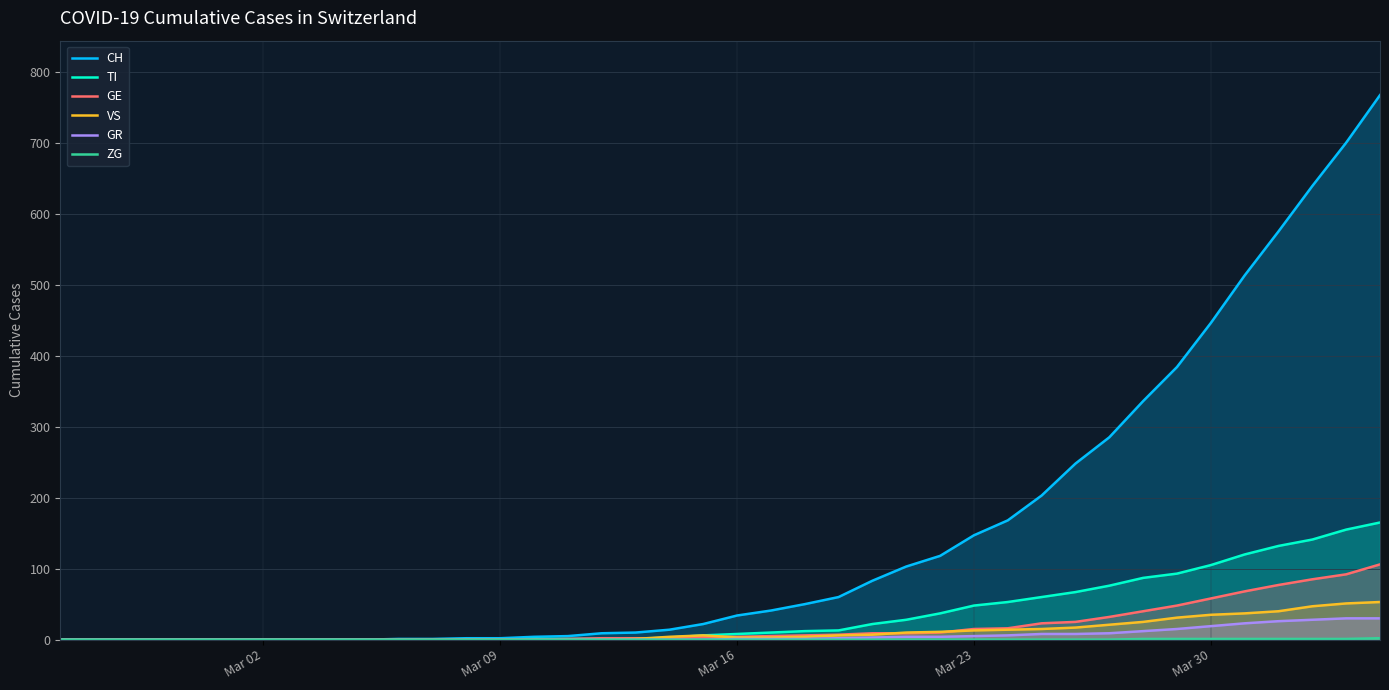

What is the difference between the maximum and second lowest values in the GE series?

106